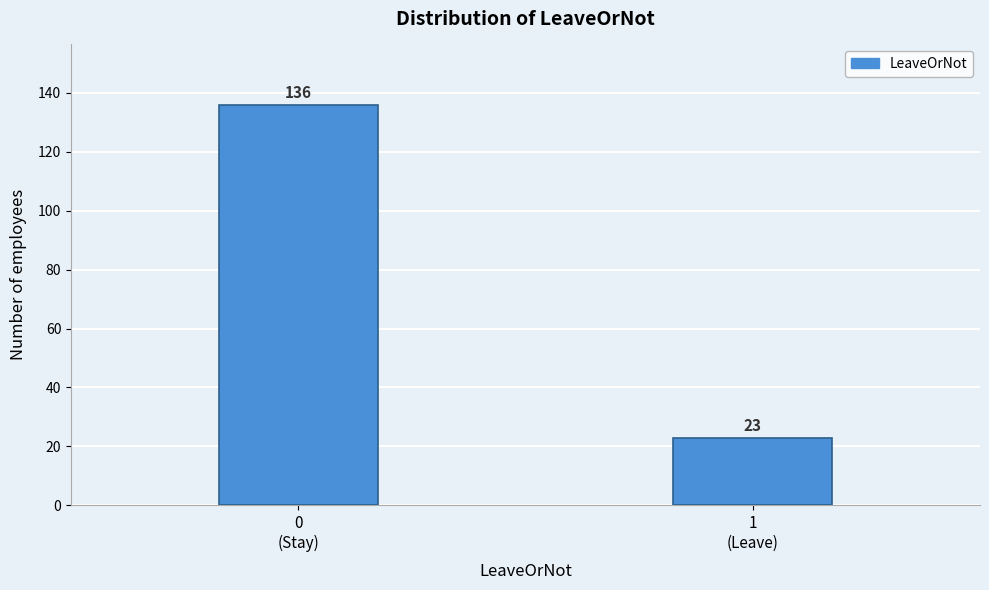

Reading left to right, extract all data points from this chart.

136	23